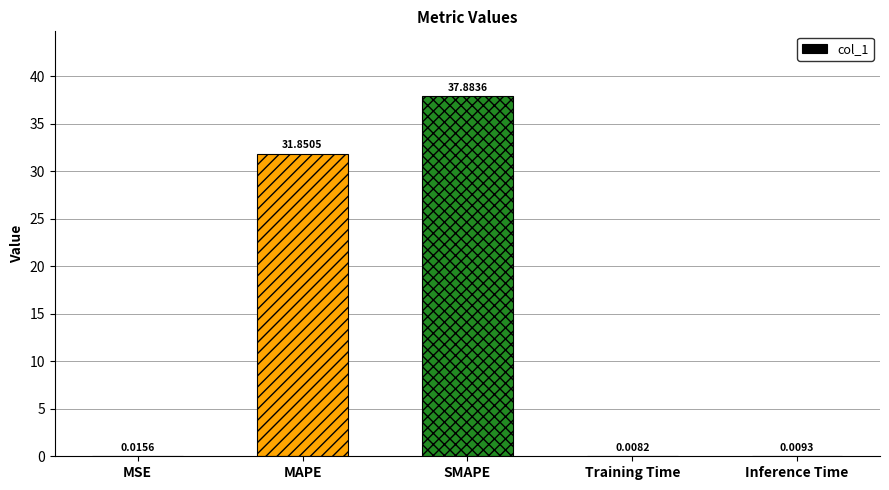

At which category does the chart reach its peak across all series?

SMAPE